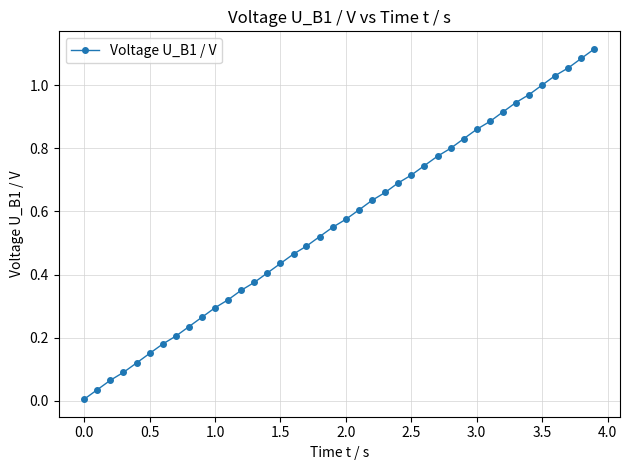

What is the sum of all values?

22.4